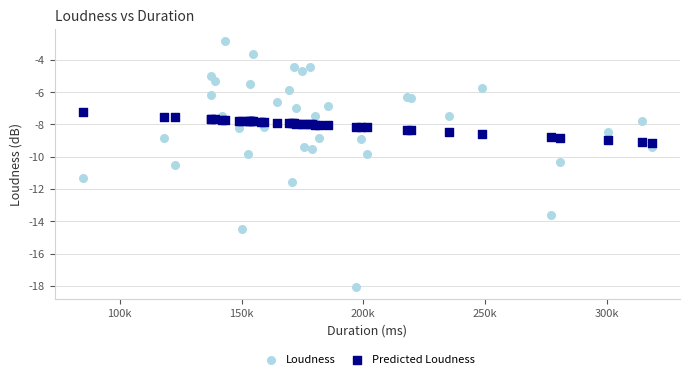

What are all the series names shown in the legend?

Loudness, Predicted Loudness